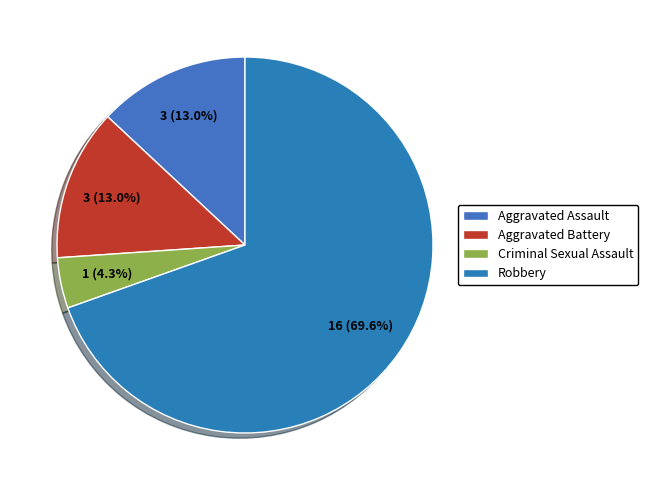

Is it true that Aggravated Battery is 13% of the pie?

True